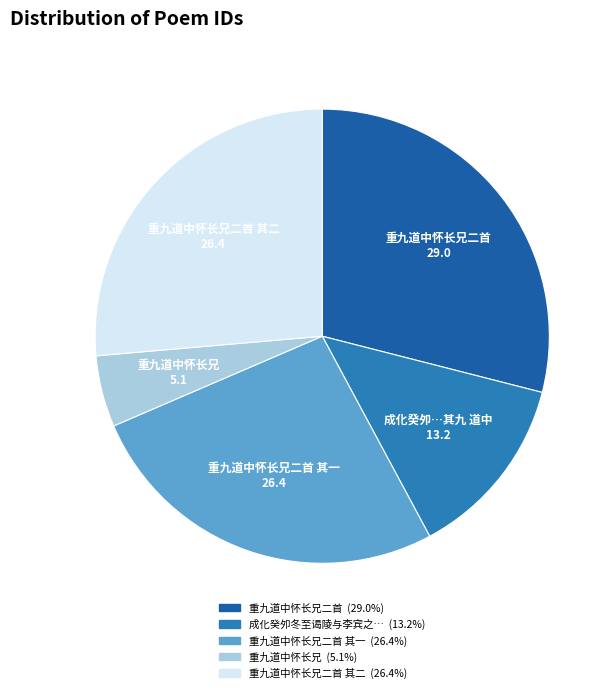

Does any single category account for the majority?

No